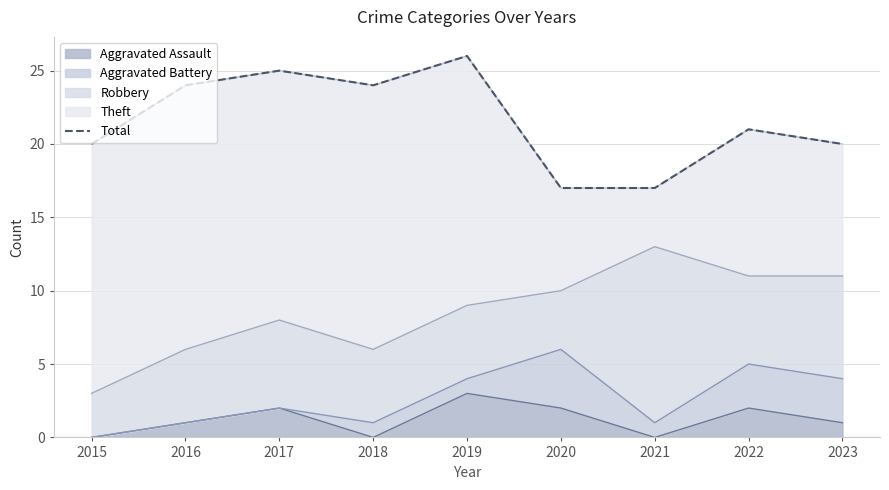

What is the sum of the values at 2016 and 2020?

41